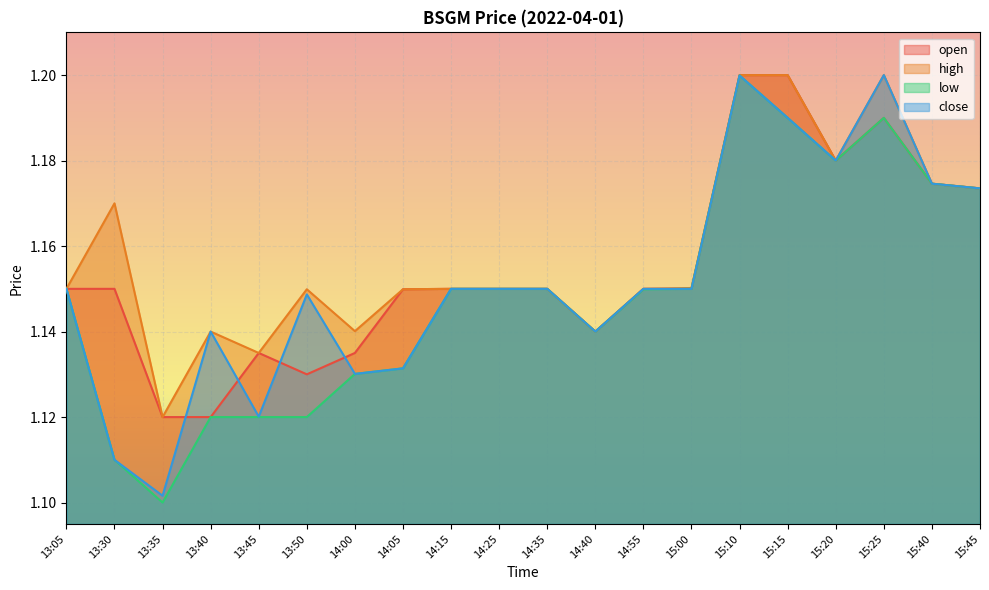

What is the sum of all open values?

23.1